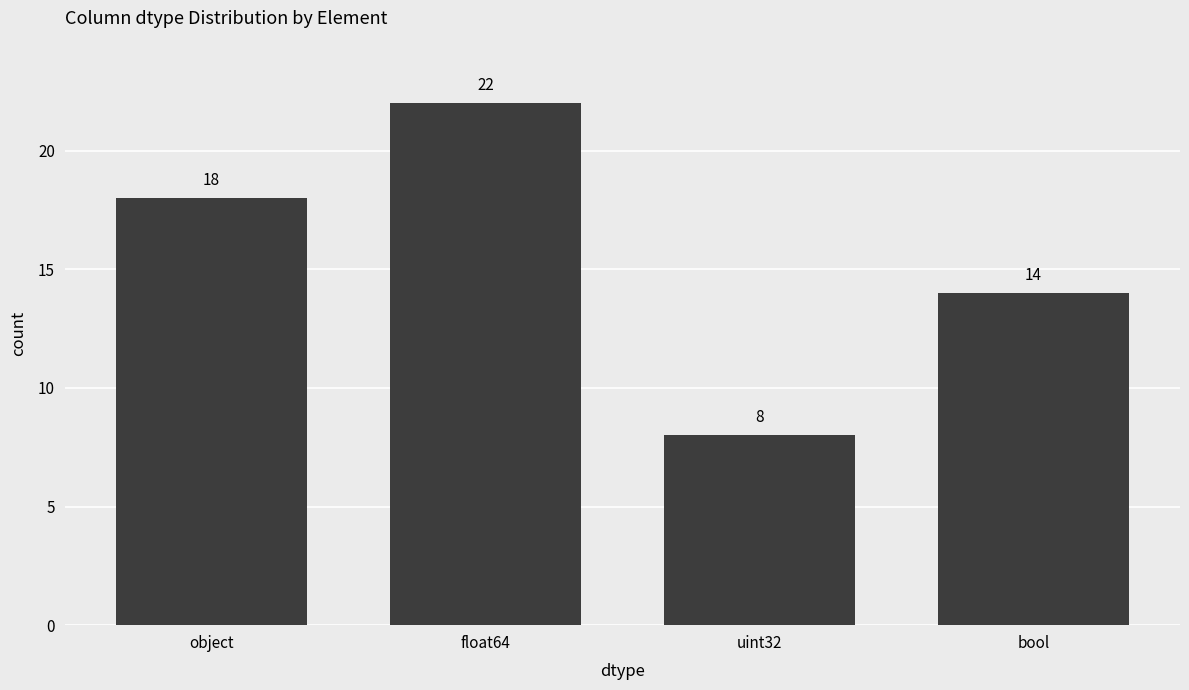

List the labels in order of value, largest first.

float64, object, bool, uint32